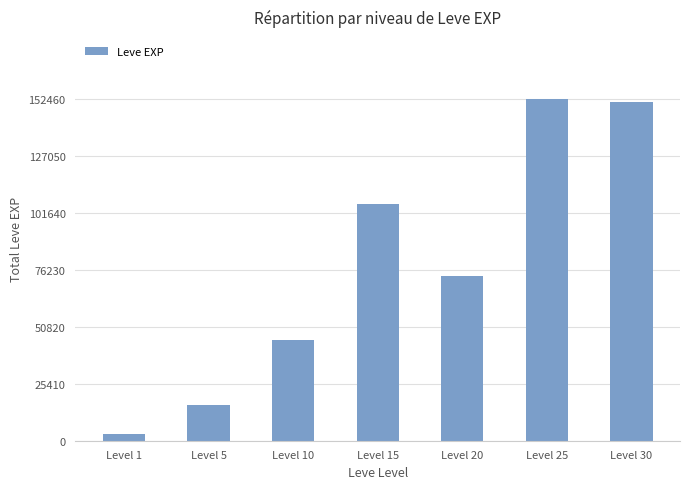

Is it true that the value at Level 25 is 152460?

True